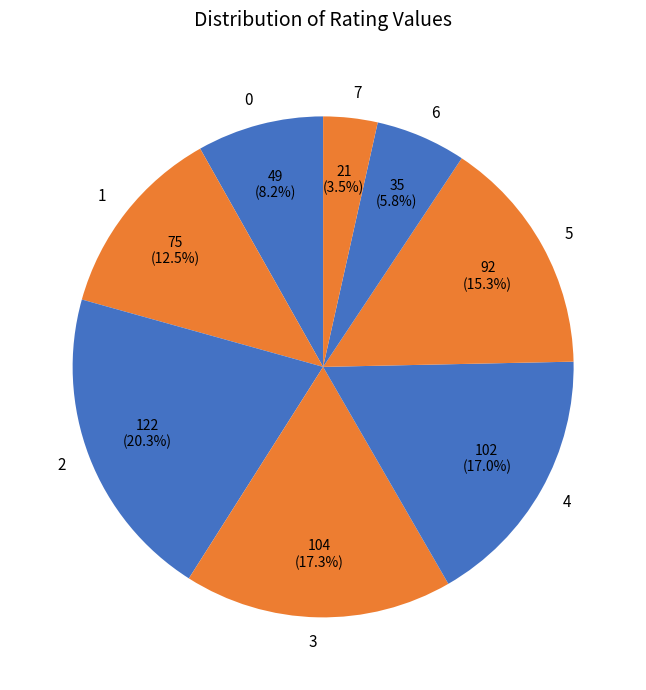

How many segments does this pie chart have?

8